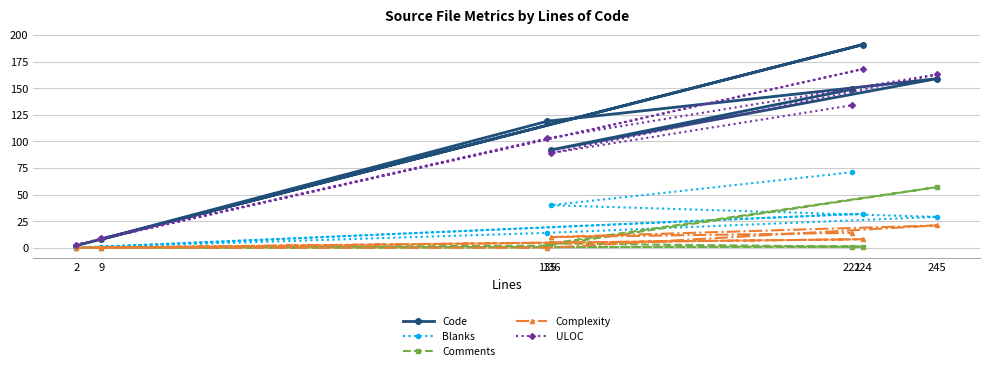

True or false: Comments and Code cross at least once.

False